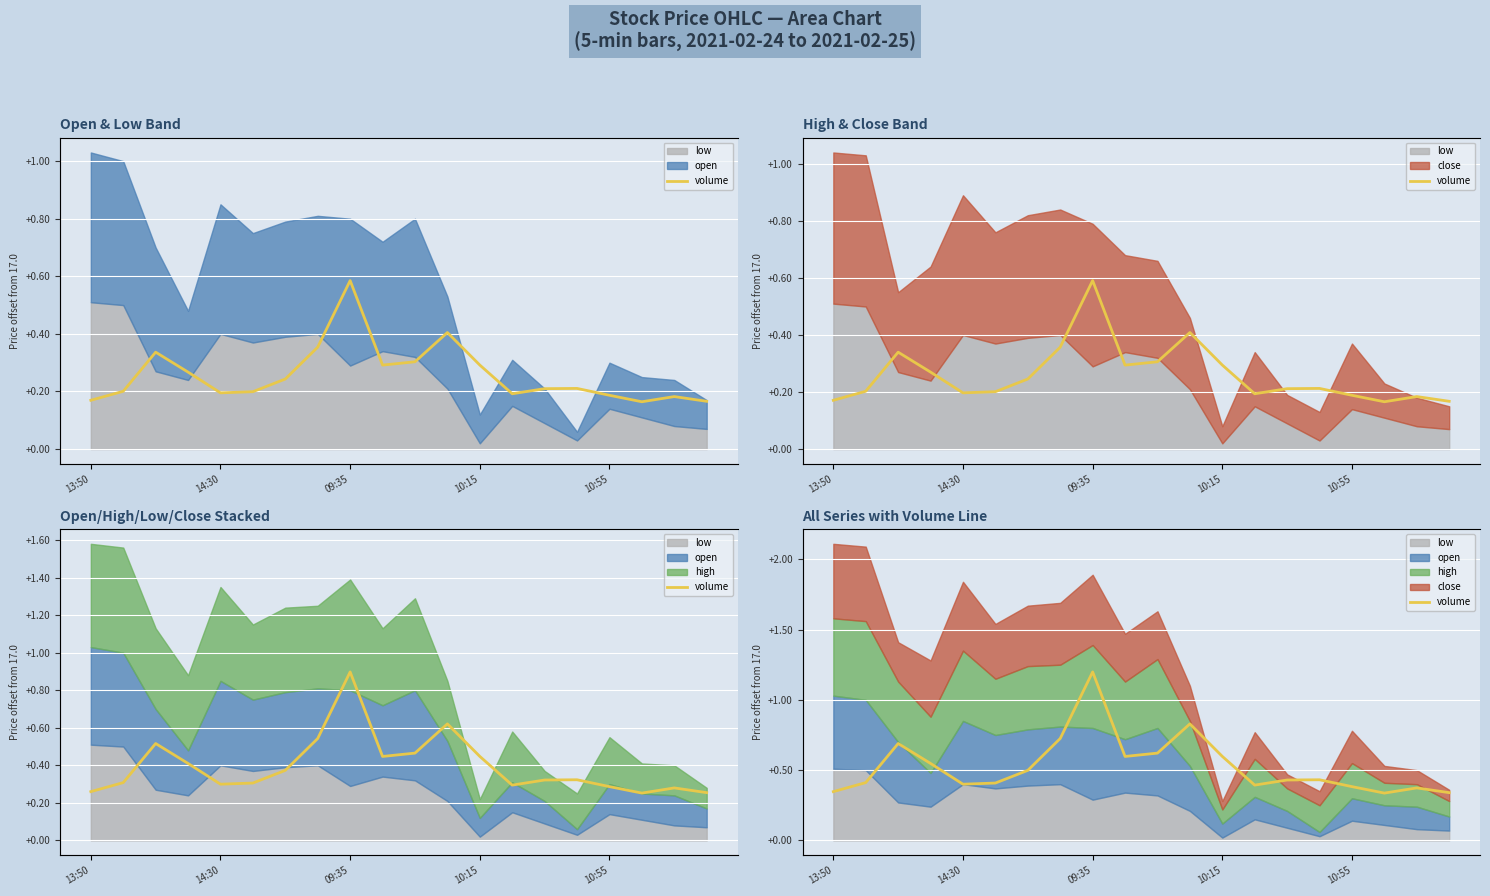

Approximately how many times larger is the value at 13:50 compared to 7?

1.0